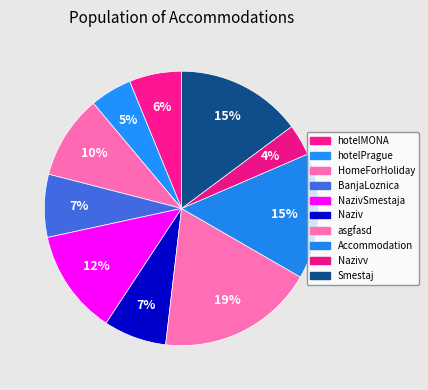

Rank the categories by value from lowest to highest.

Nazivv, hotelPrague, hotelMONA, BanjaLoznica, Naziv, HomeForHoliday, NazivSmestaja, Accommodation, Smestaj, asgfasd